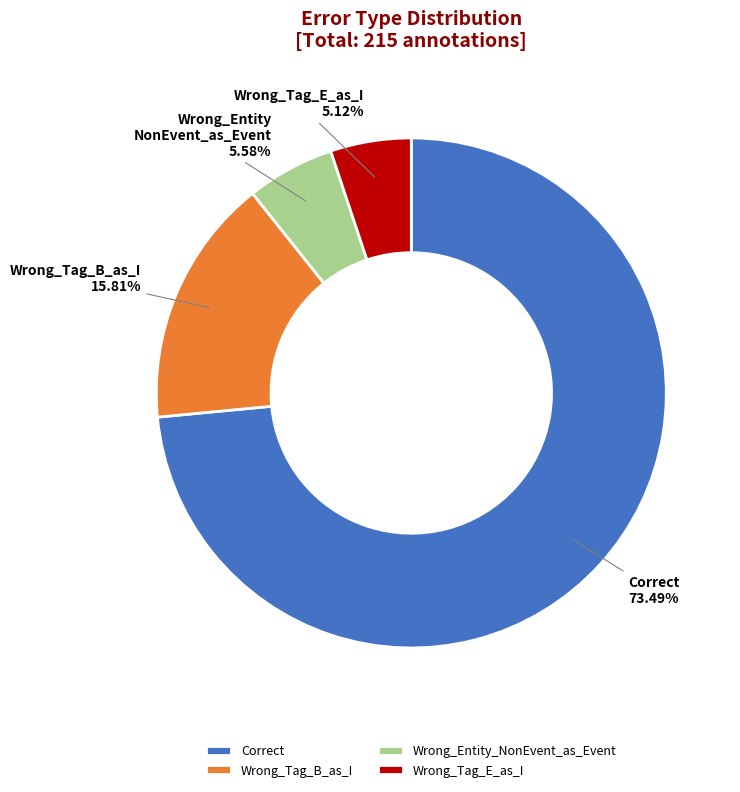

Which has a higher value, Correct or Wrong_Tag_E_as_I?

Correct